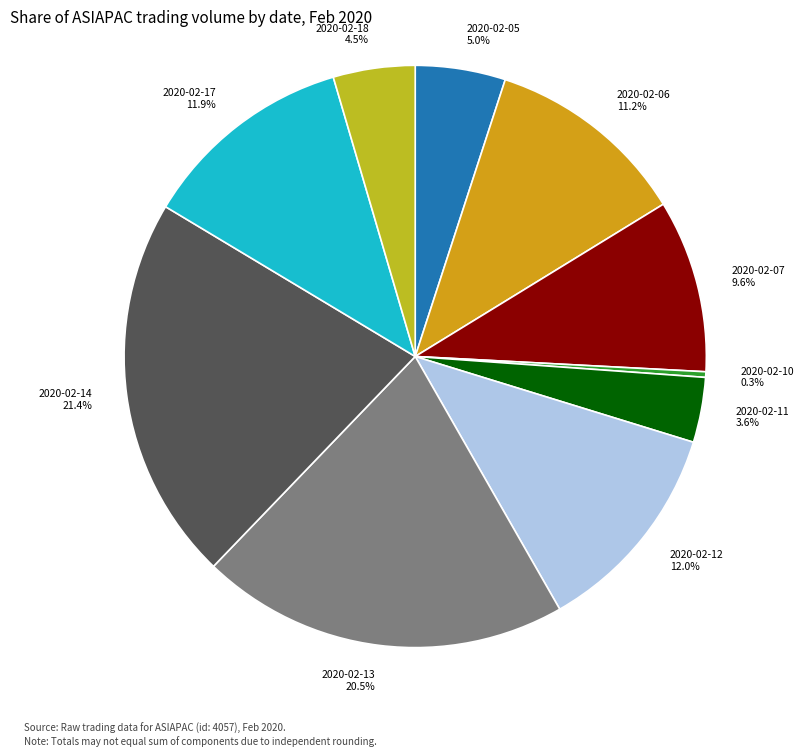

To the nearest percent, what is the difference between the largest and smallest slice percentages?

21%